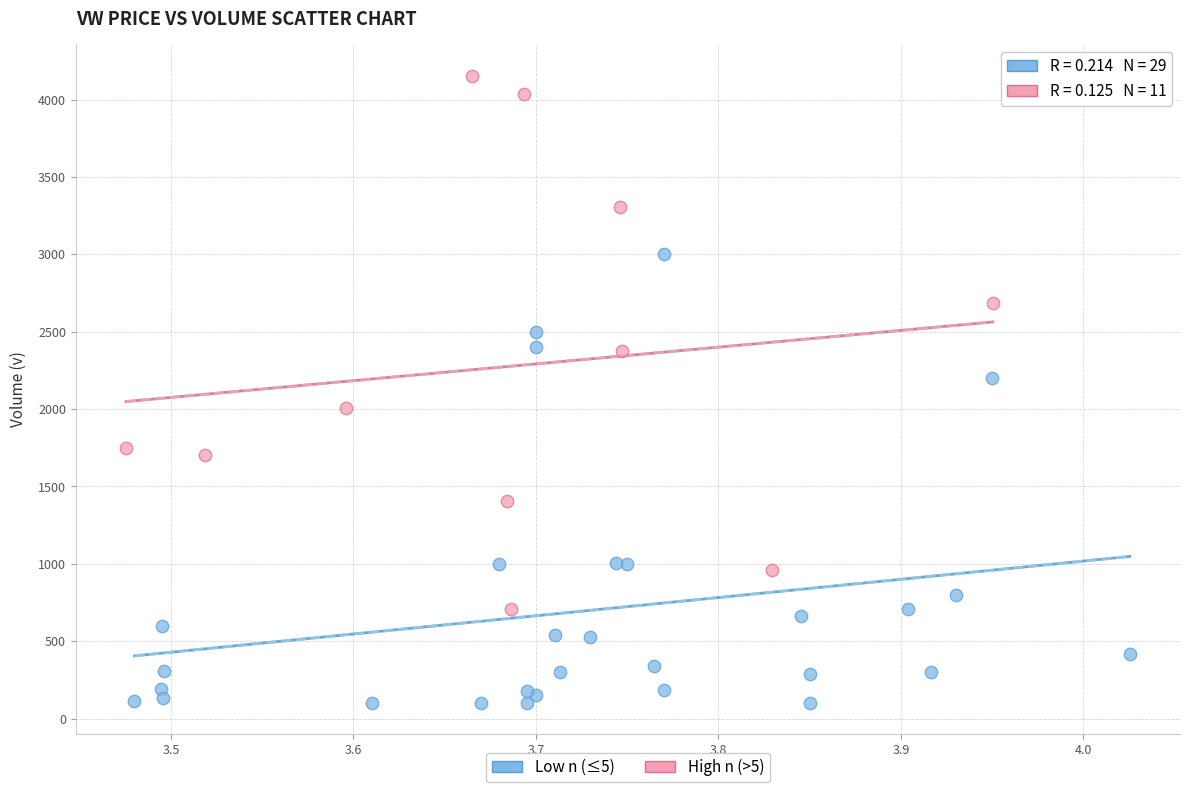

Which series contains the highest Y value?

High n (>5)